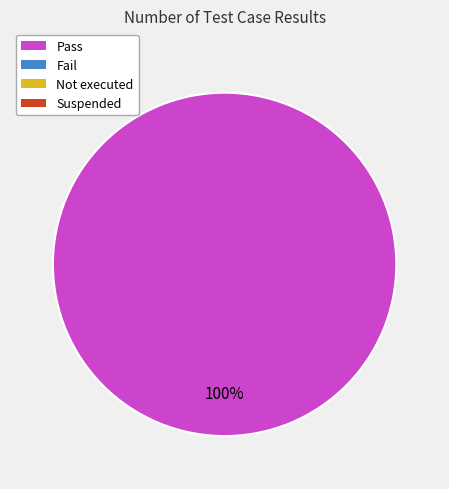

Is there any slice that represents more than half of the pie?

Yes